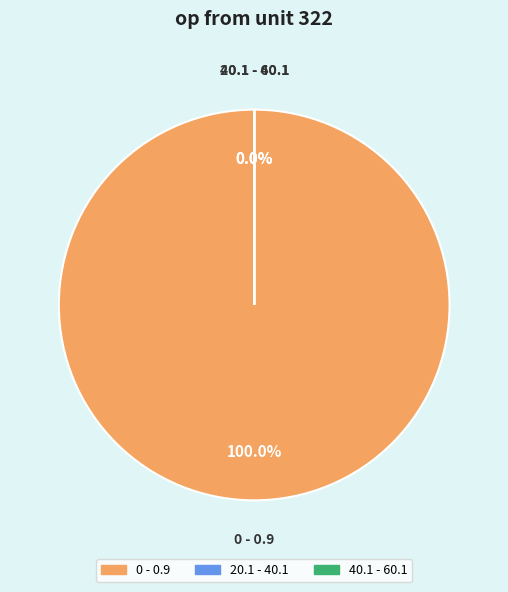

Rank the categories by value from highest to lowest.

0 - 0.9, 20.1 - 40.1, 40.1 - 60.1